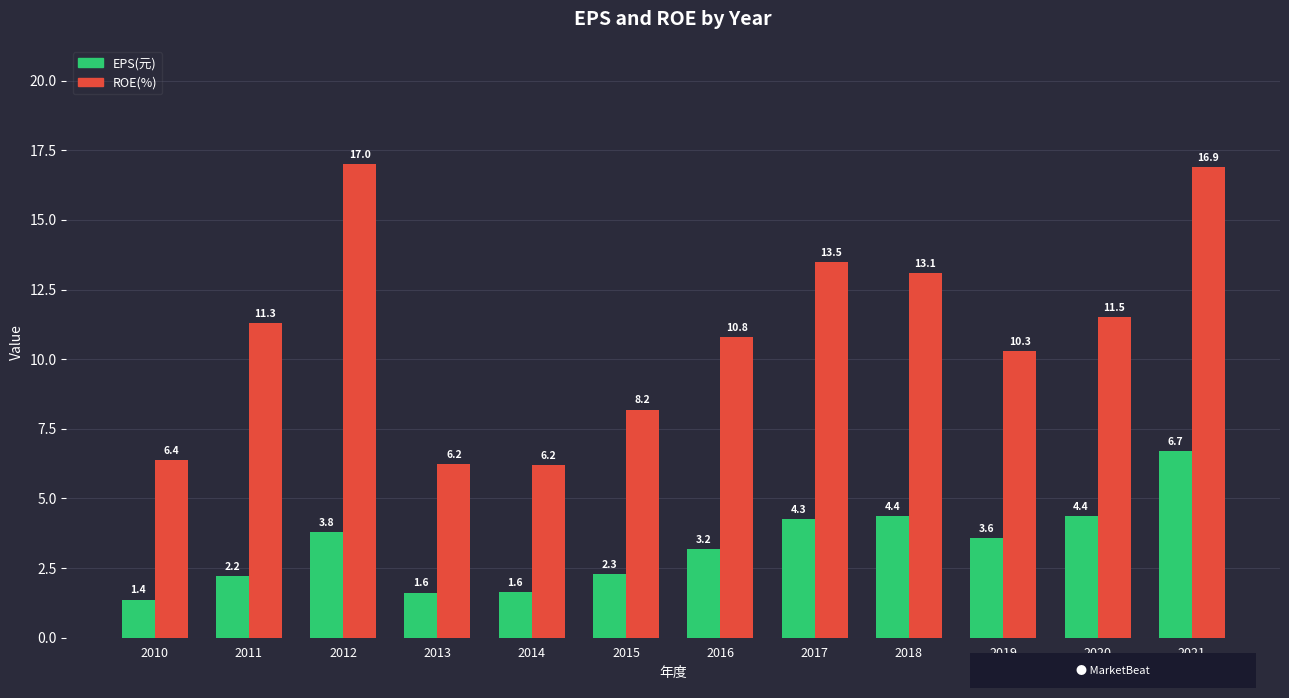

What is the difference between the ROE(%) values at 2016 and 2020?

0.7